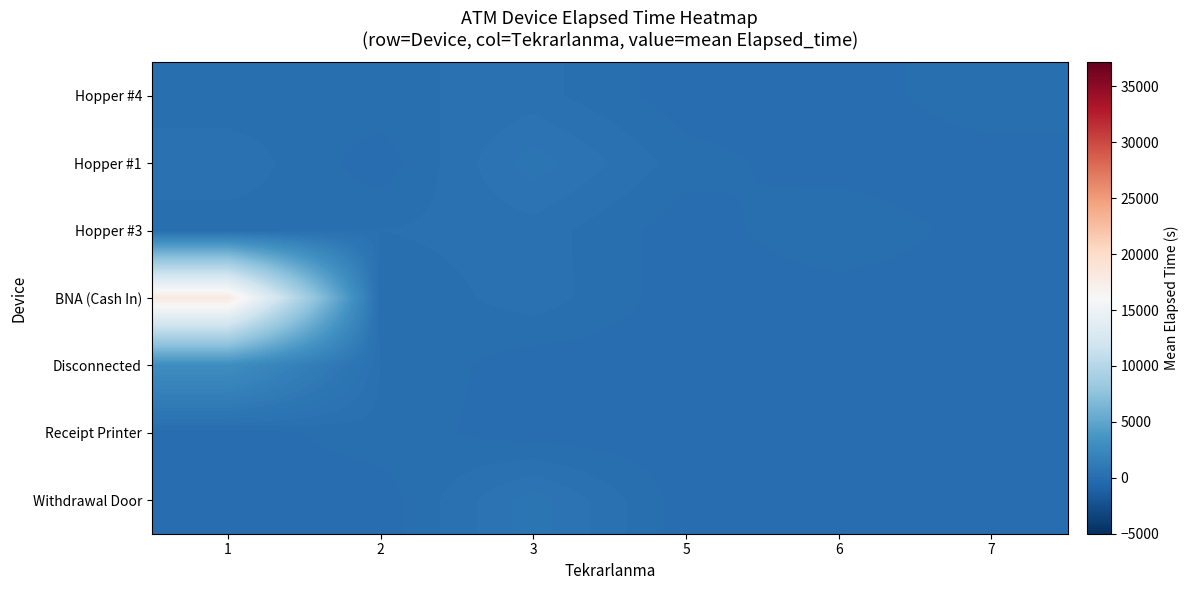

Which series has the largest total across all categories?

BNA (Cash In)